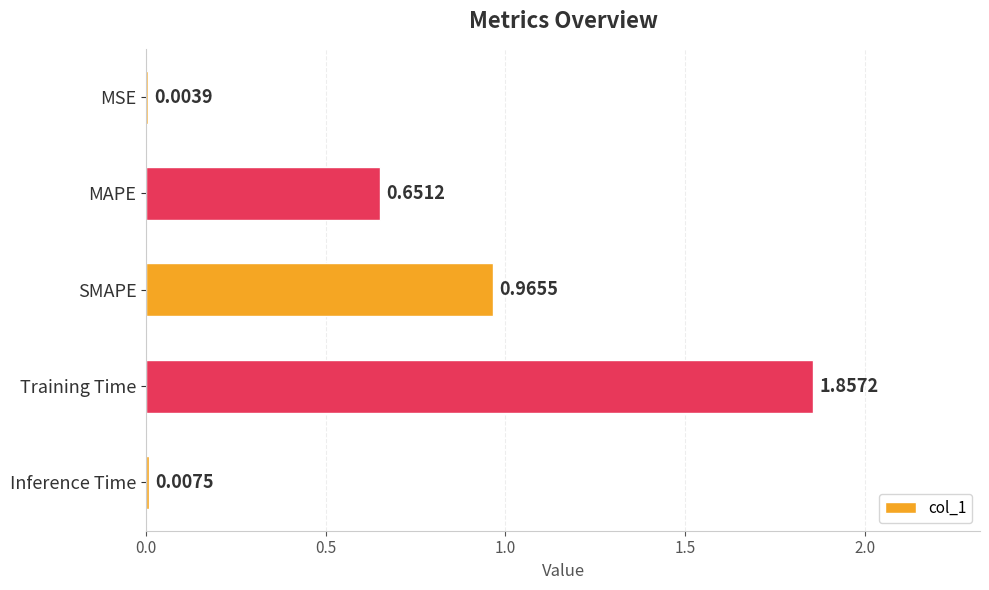

Which label corresponds to the largest value in the chart?

Training Time